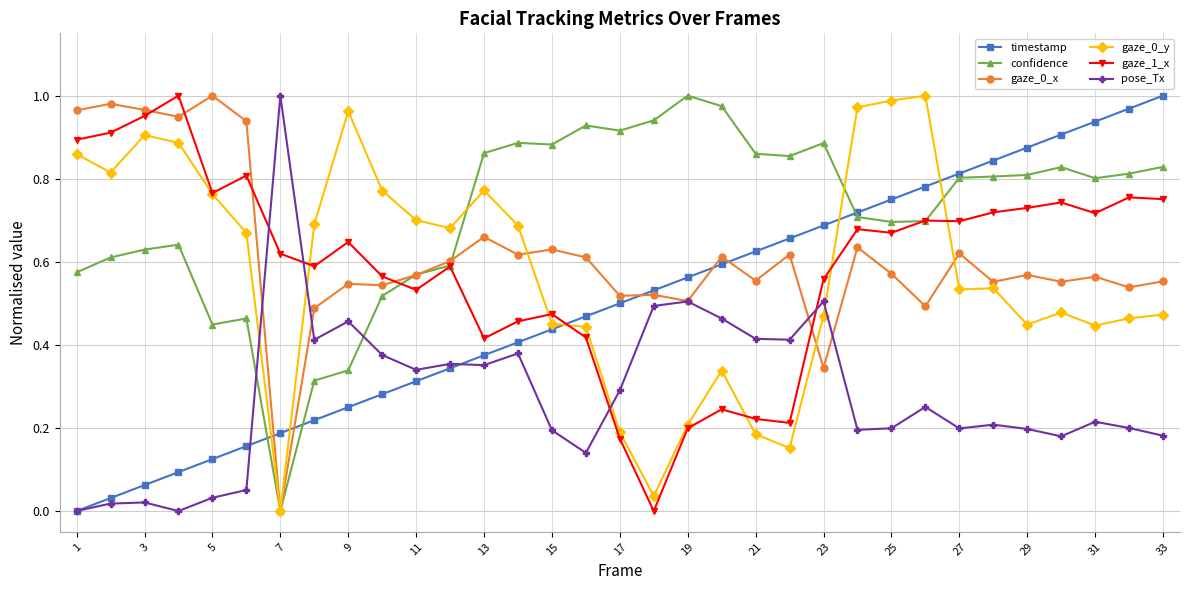

Which series has the largest total across all categories?

confidence